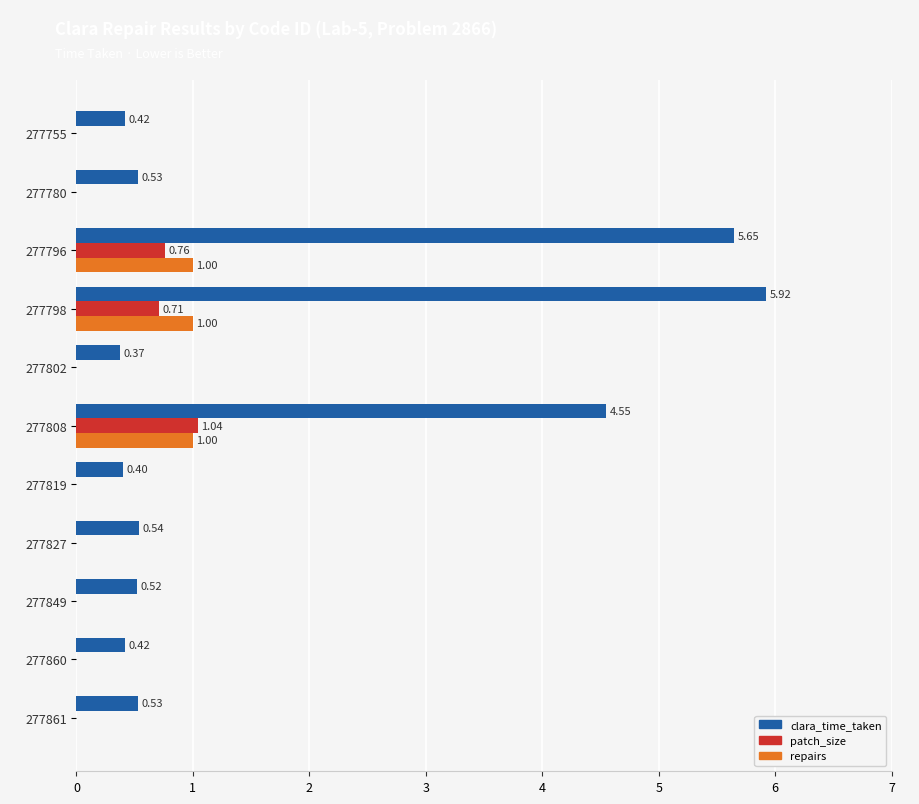

What is the sum of all patch_size values?

2.5